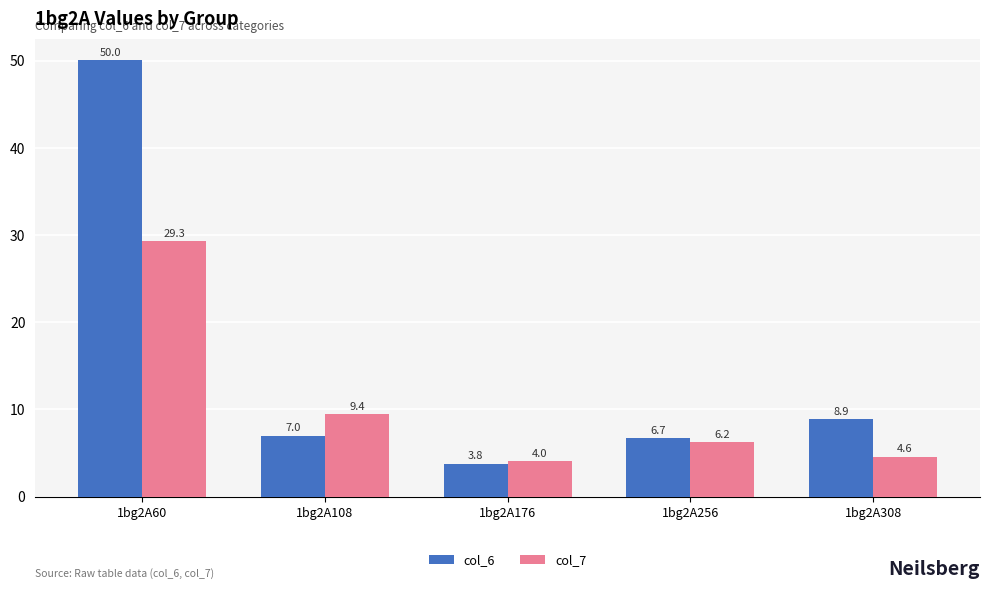

At which category is the sum across all series the highest?

1bg2A60